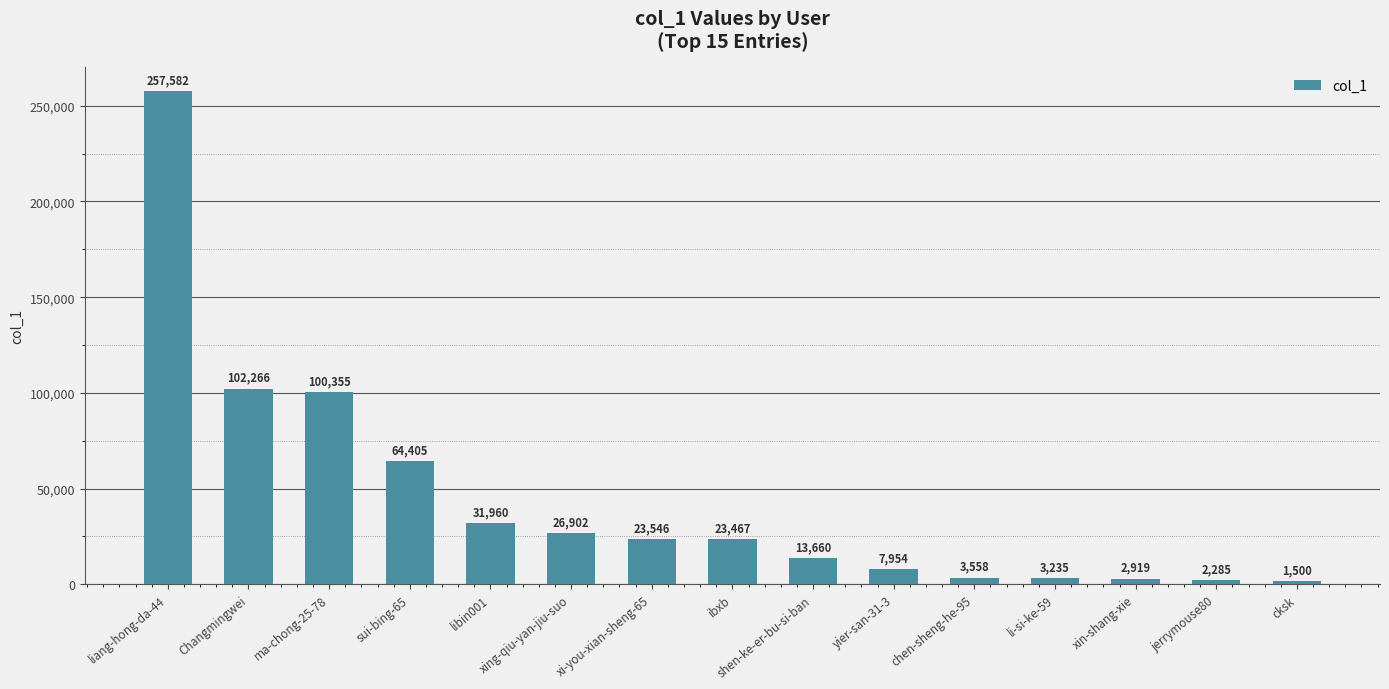

Reading left to right, transcribe all the data shown in this chart.

liang-hong-da-44=257582	Changmingwei=102266	ma-chong-25-78=100355	sui-bing-65=64405	libin001=31960	xing-qiu-yan-jiu-suo=26902	xi-you-xian-sheng-65=23546	ibxb=23467	shen-ke-er-bu-si-ban=13660	yier-san-31-3=7954	chen-sheng-he-95=3558	li-si-ke-59=3235	xin-shang-xie=2919	jerrymouse80=2285	cksk=1500